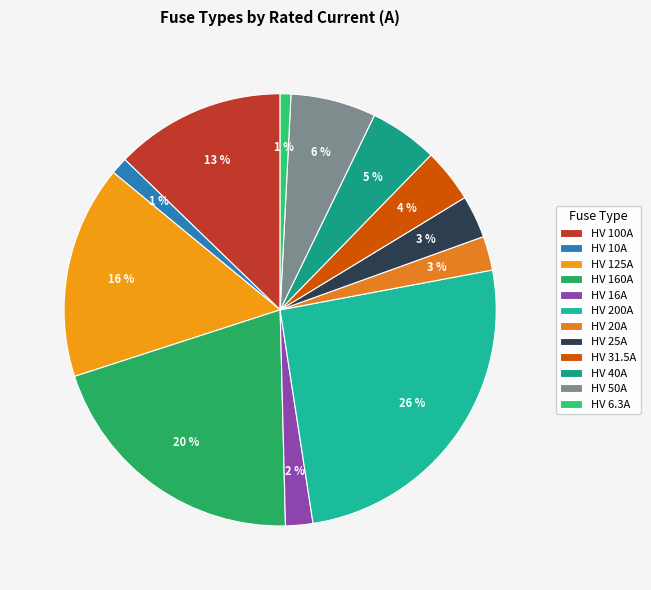

How many segments does this pie chart have?

12